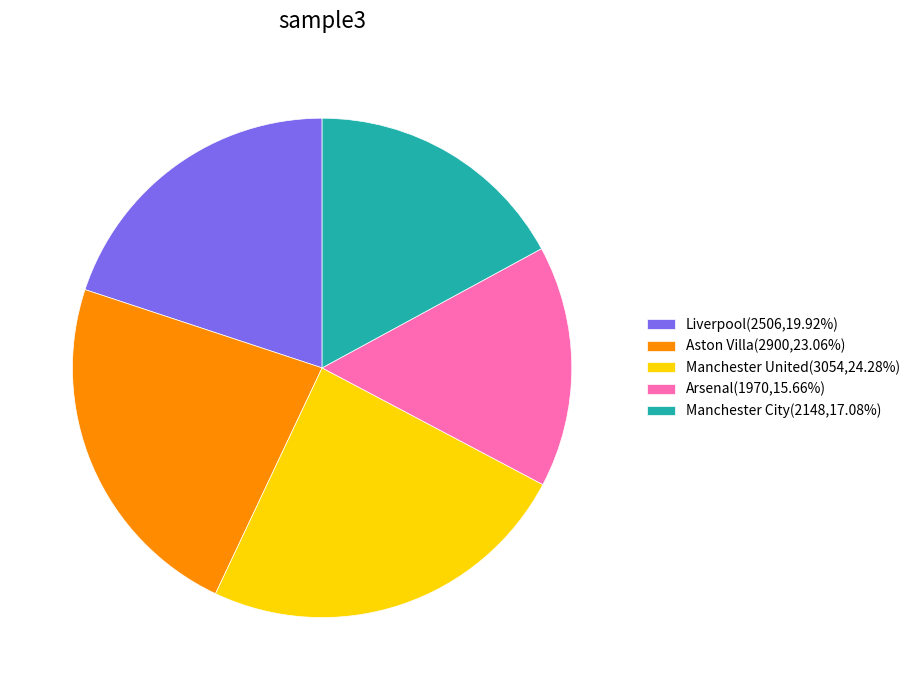

Is there a majority slice in this chart?

No